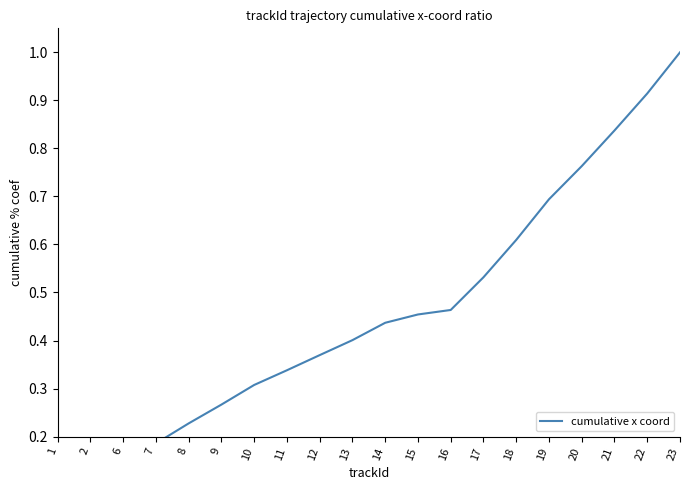

How many lines are shown in the chart?

1